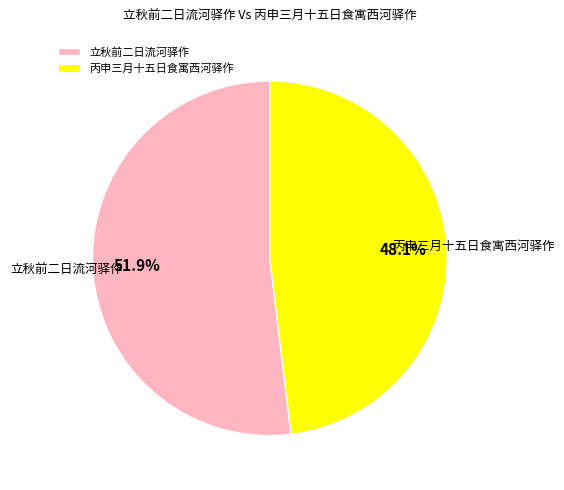

To the nearest percent, what is the combined percentage of 立秋前二日流河驿作 and 丙申三月十五日食寓西河驿作?

100%